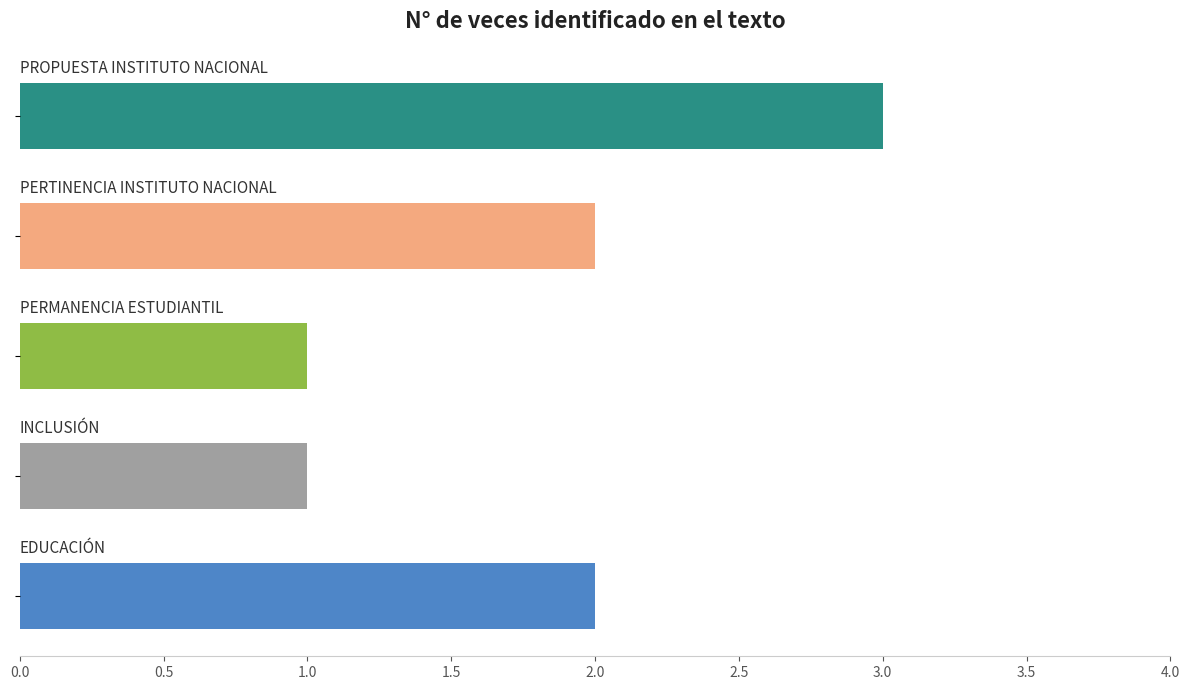

What is the minimum value shown in the chart?

1